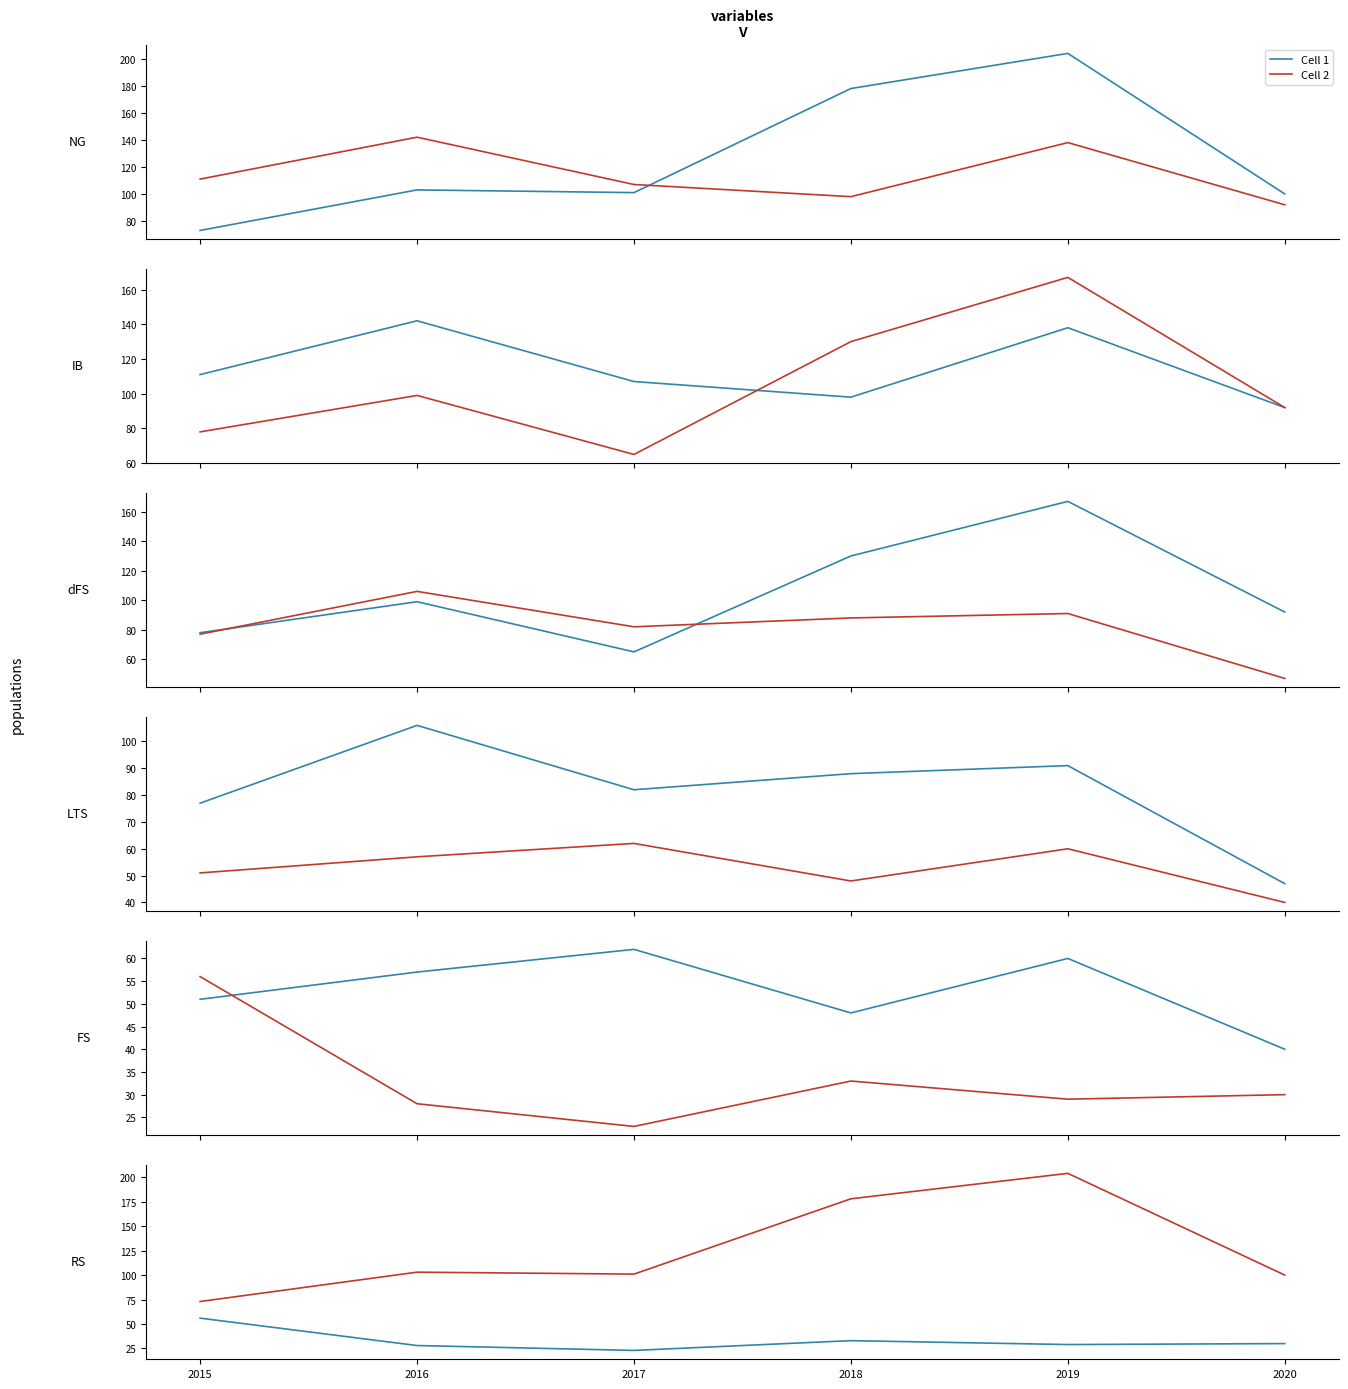

Which series has the largest range (max minus min)?

Cell 2